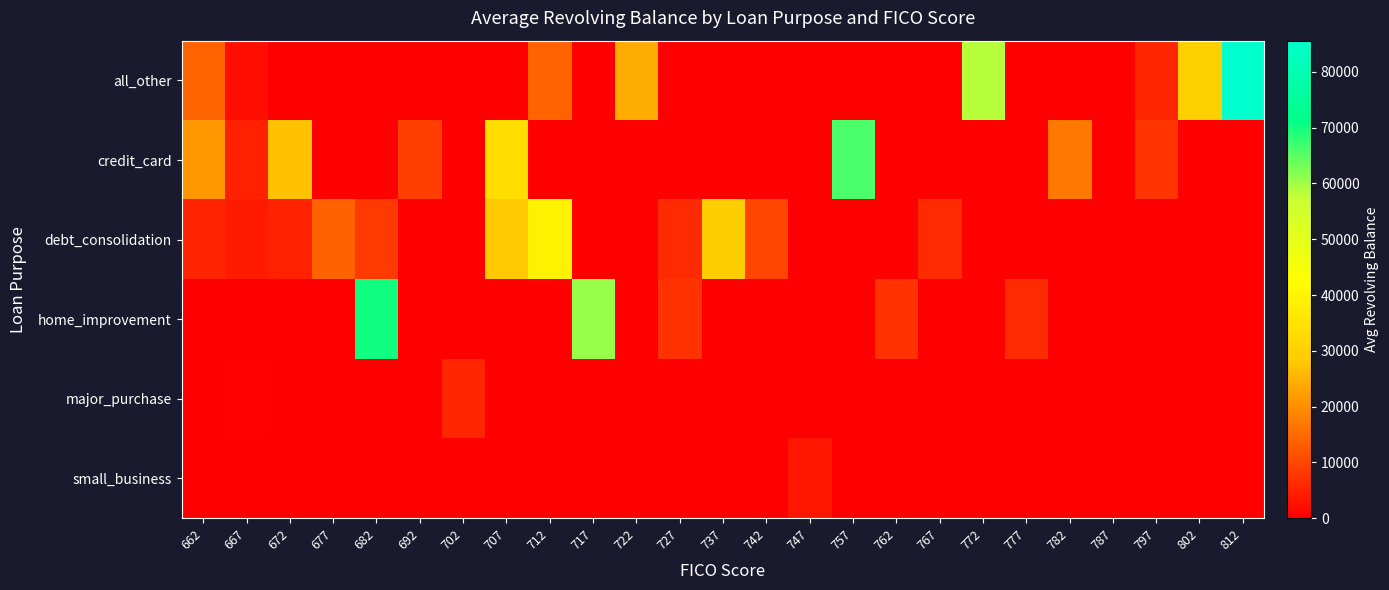

Rank the series by their maximum value, from lowest to highest.

small_business, major_purchase, debt_consolidation, credit_card, home_improvement, all_other